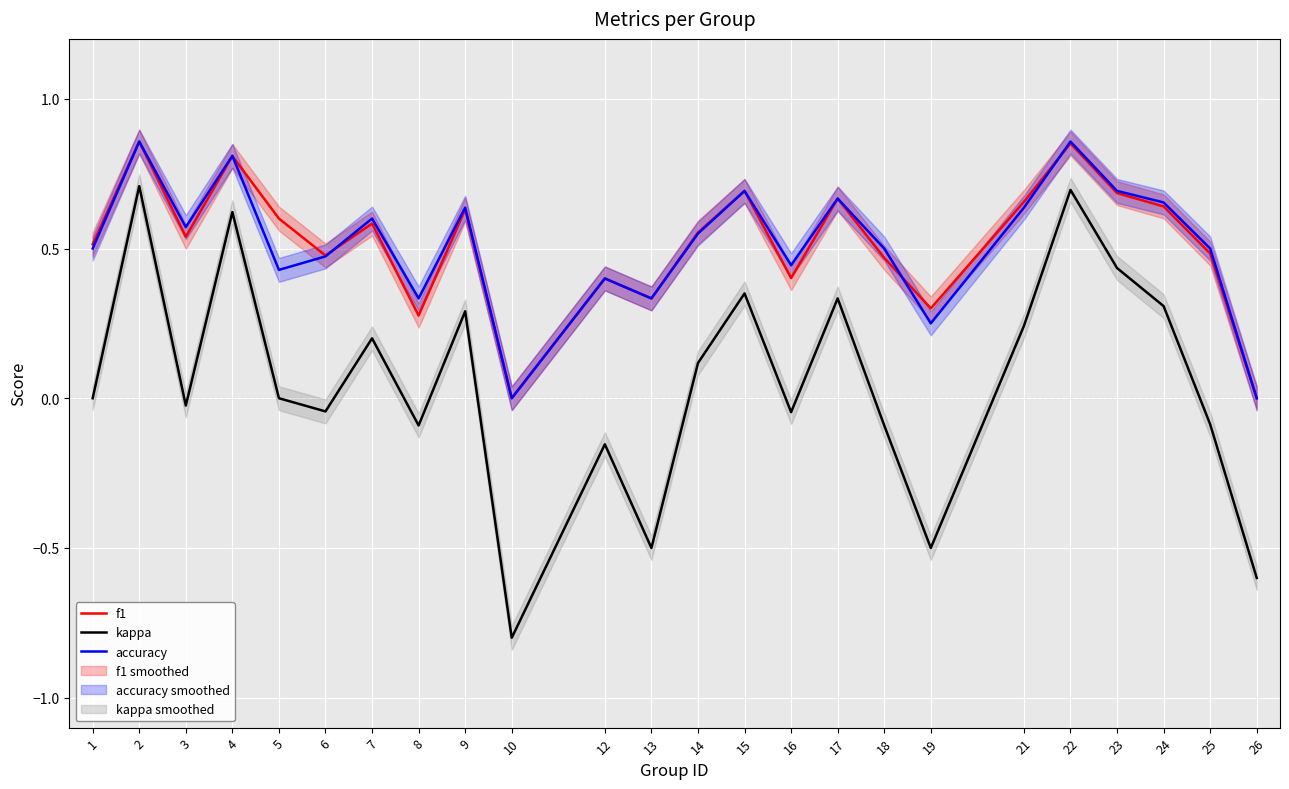

Is the value of accuracy at 8 greater than the value of f1 at 26?

Yes